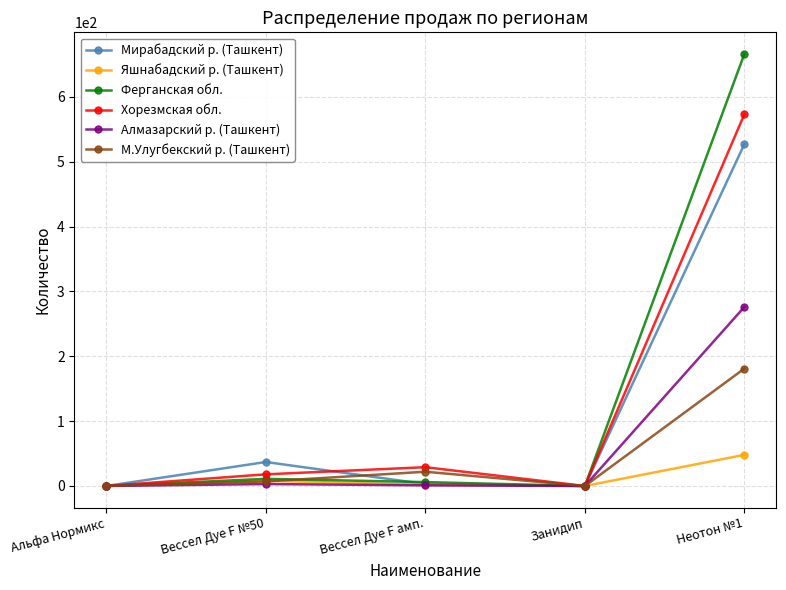

At how many categories does at least one series exceed 278?

1